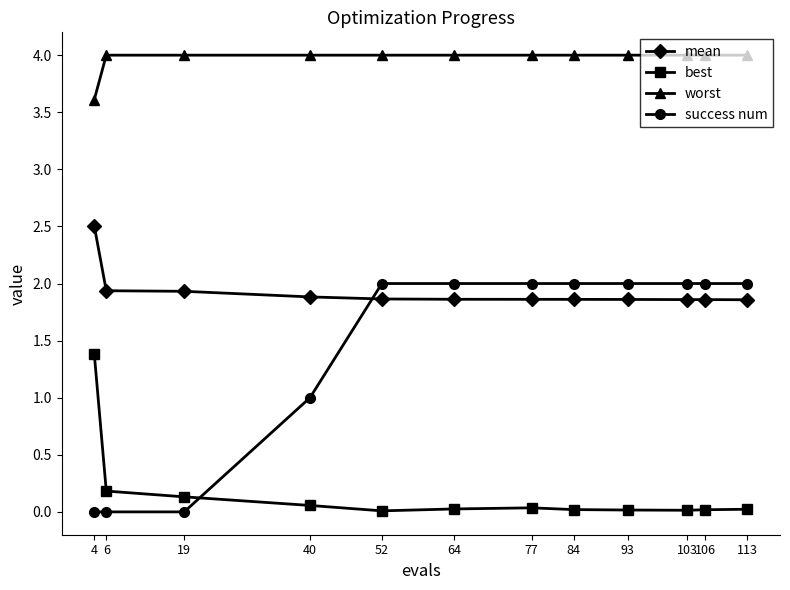

The best series shows 0.0 at 113. True or false?

True